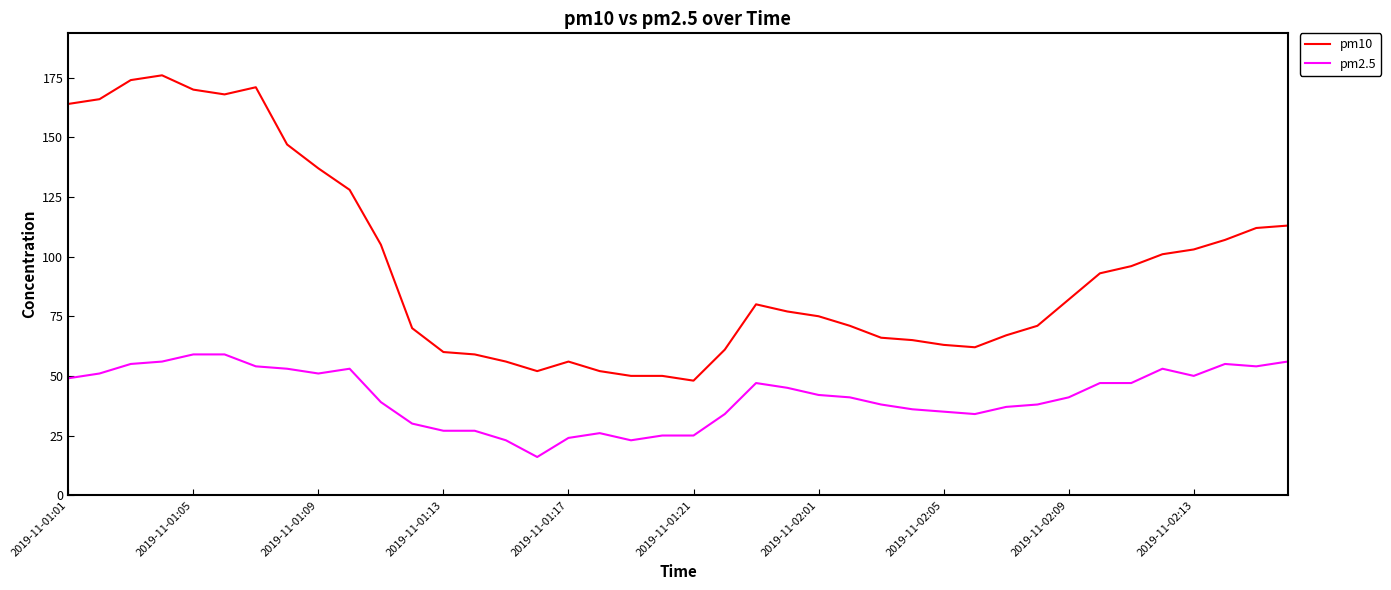

Reading left to right, extract all data points from this chart.

pm10: 164	166	174	176	170	168	171	147	137	128	105	70	60	59	56	52	56	52	50	50	48	61	80	77	75	71	66	65	63	62	67	71	82	93	96	101	103	107	112	113
pm2.5: 49	51	55	56	59	59	54	53	51	53	39	30	27	27	23	16	24	26	23	25	25	34	47	45	42	41	38	36	35	34	37	38	41	47	47	53	50	55	54	56